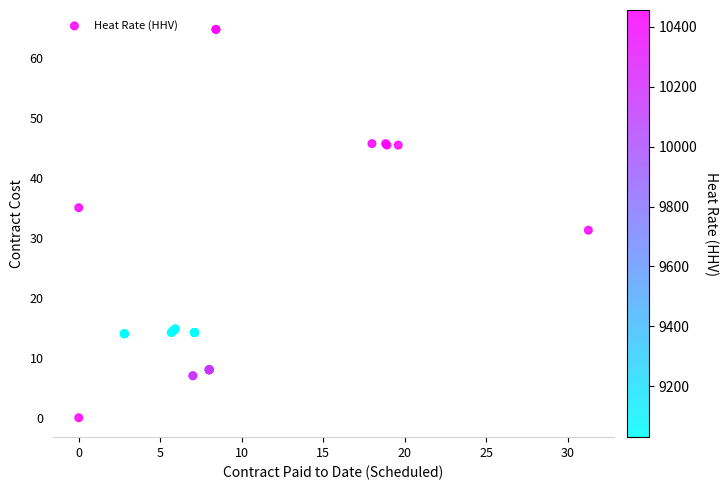

What Y value in the scatter plot is closest to 32?

31.2